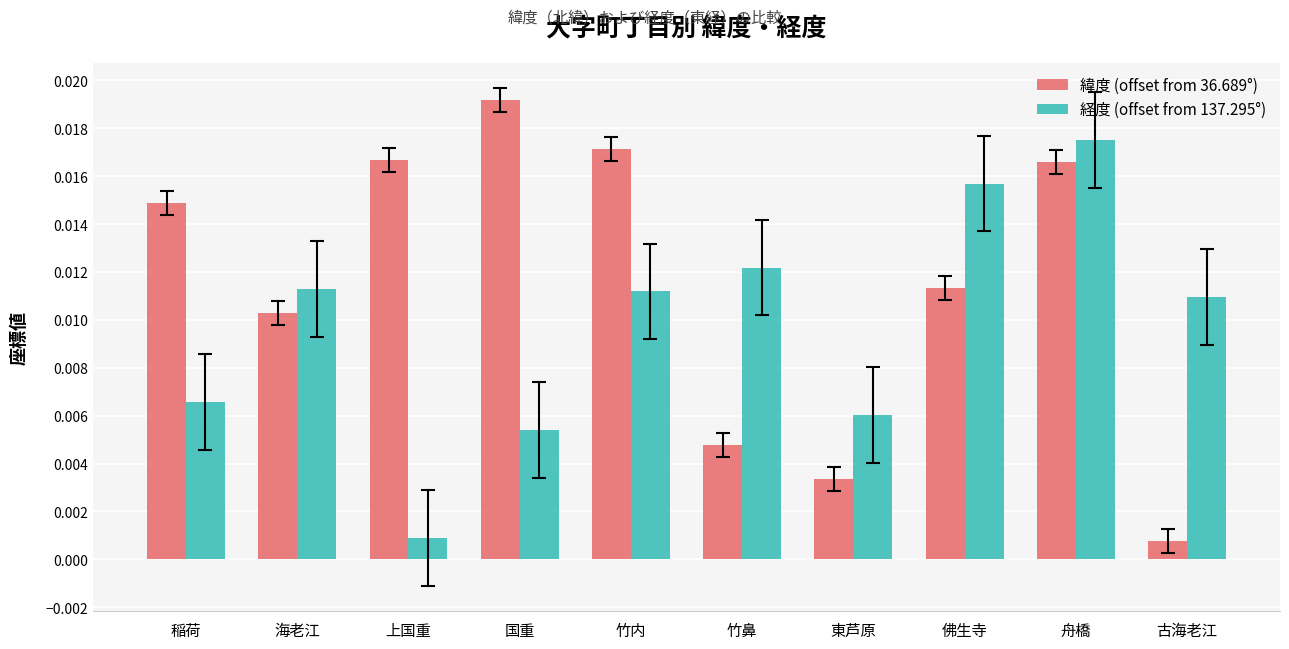

At which category is the sum across all series the highest?

舟橋